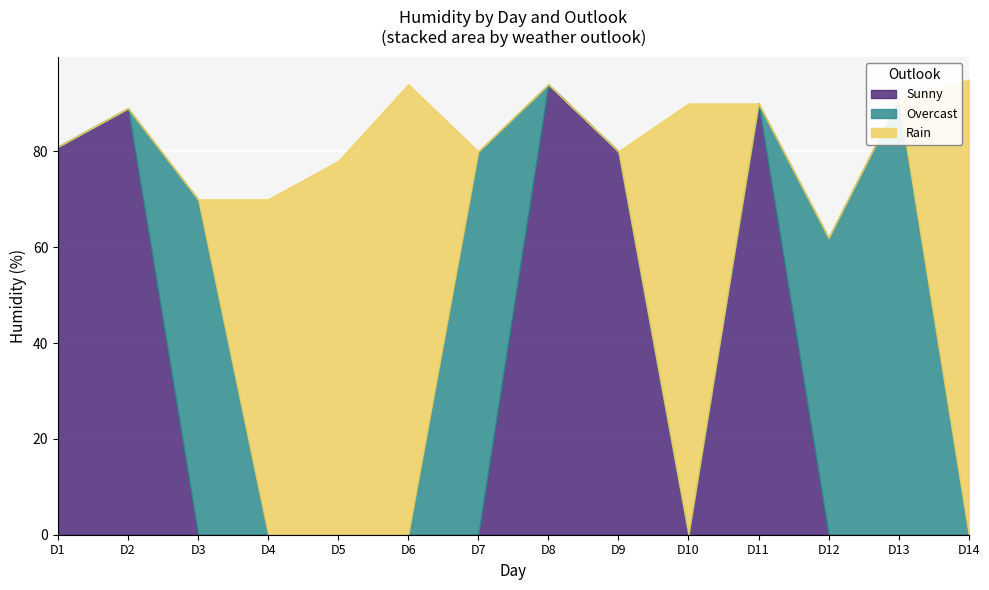

How many distinct data groups are displayed?

3